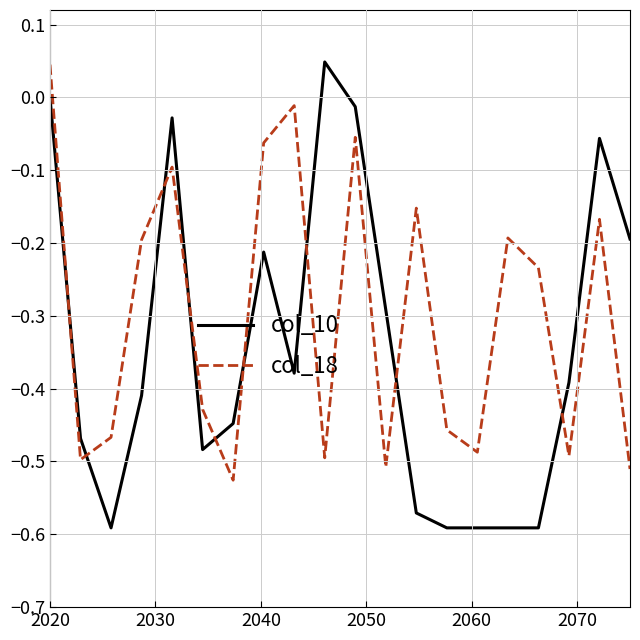

How many interior local valleys does the col_18 series have?

6